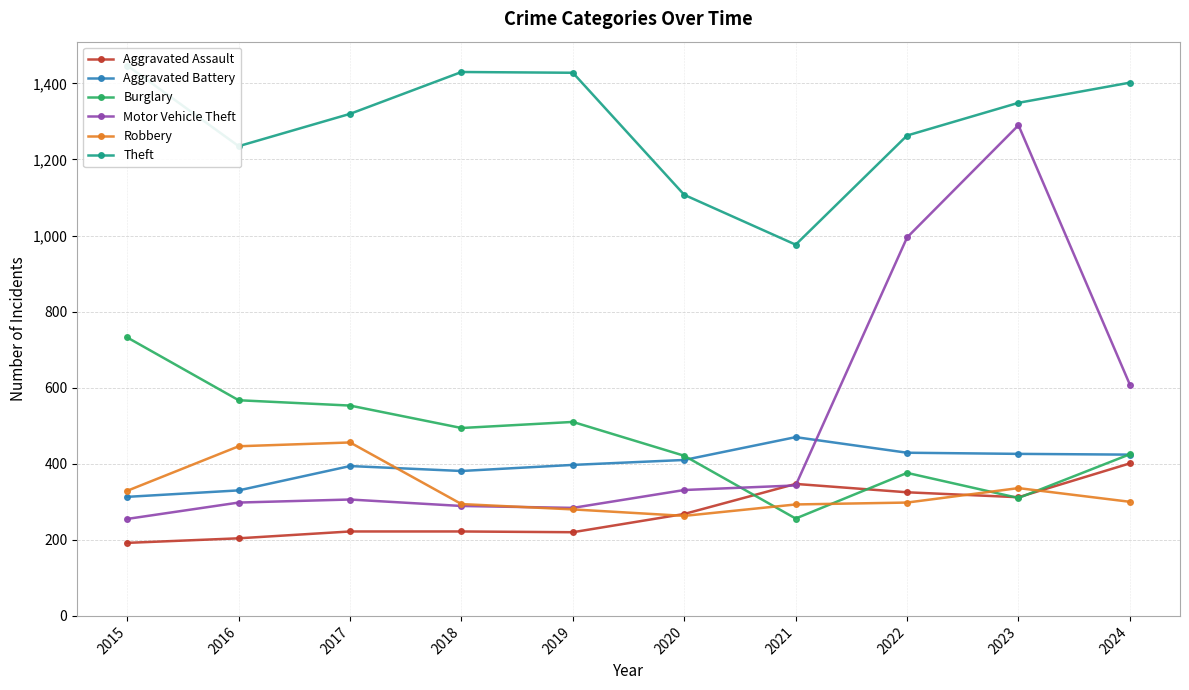

True or false: Motor Vehicle Theft has a value of 289 at 2018.

True